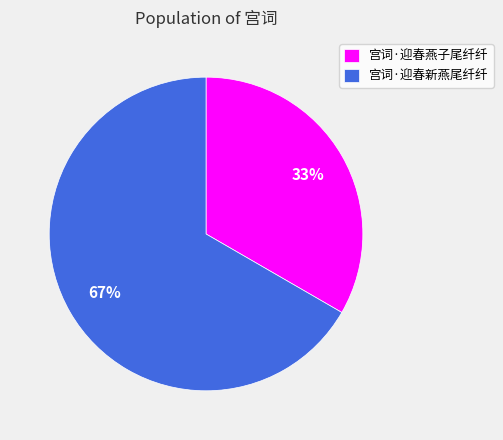

Count the number of slices in the pie.

2